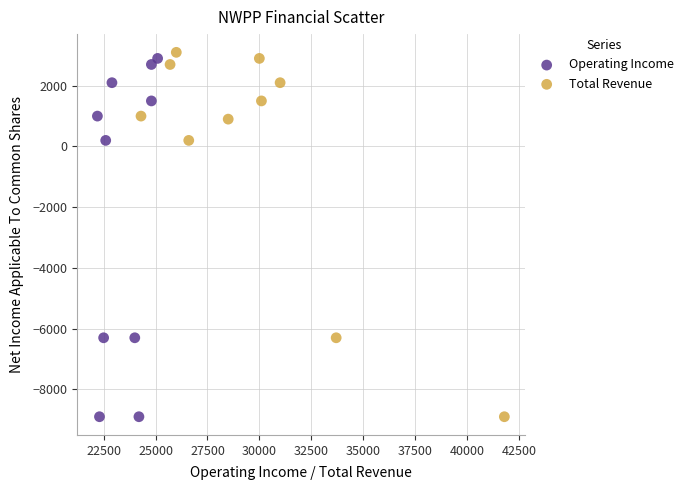

Which series contains the highest Y value?

Total Revenue